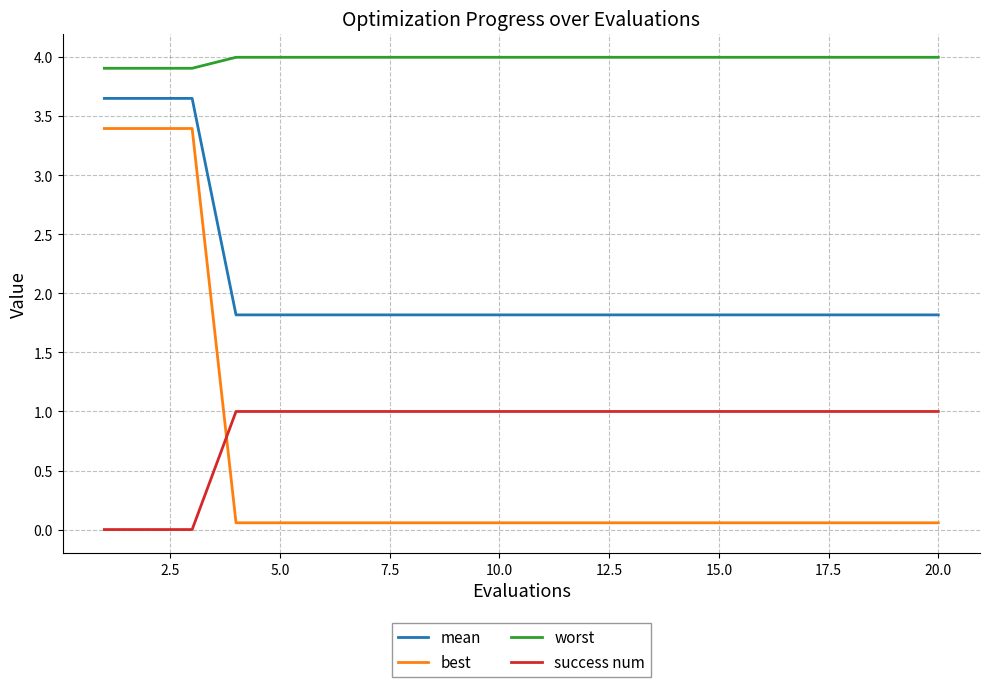

Which series has the largest total across all categories?

worst